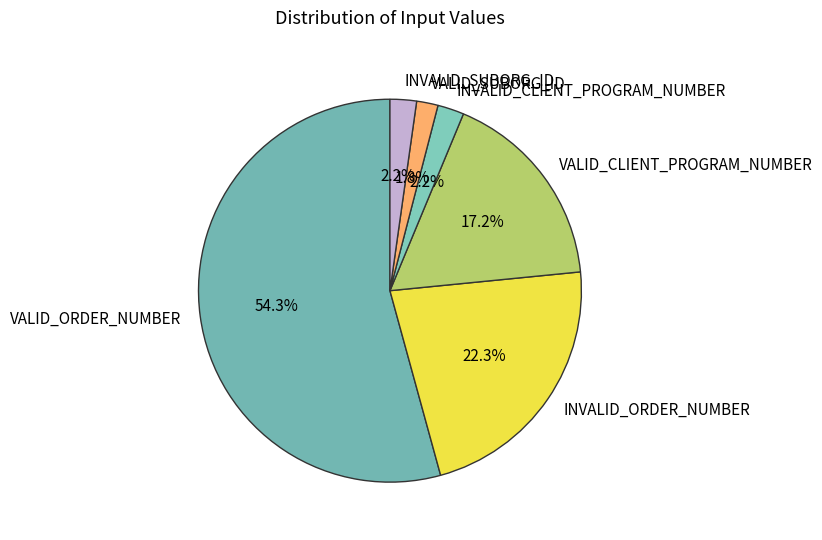

Is VALID_SUBORG_ID the majority of the pie?

No